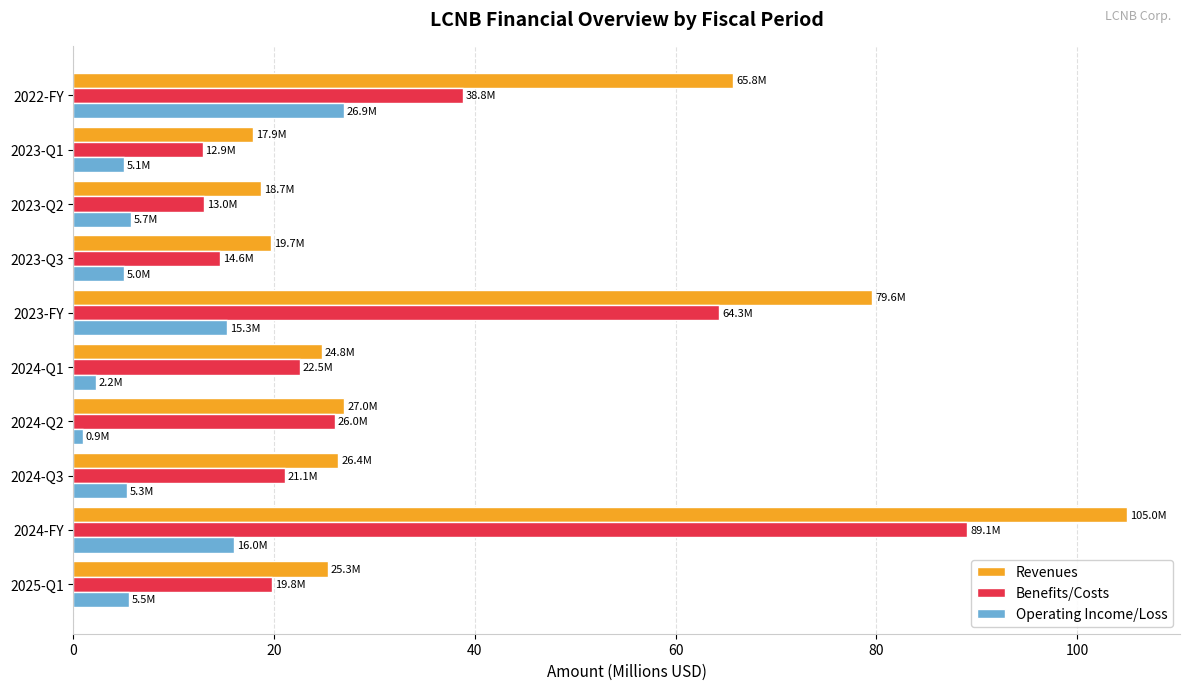

The value of Benefits/Costs at 2023-Q1 is 4.9. True or false?

False